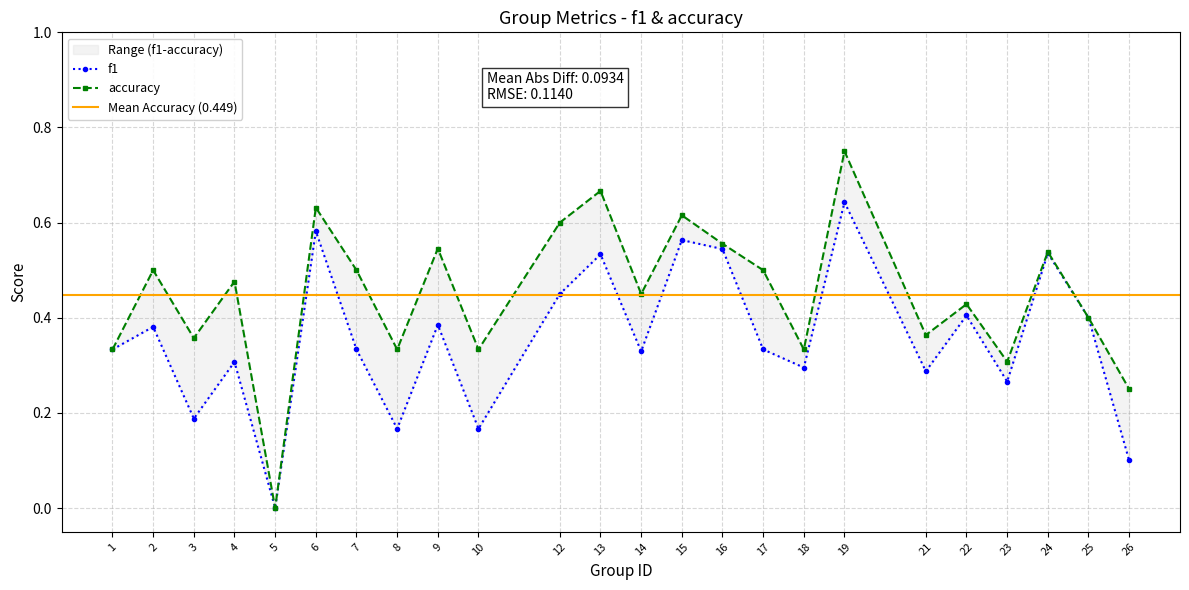

Reading left to right, transcribe all the data shown in this chart.

f1: 0.3	0.4	0.2	0.3	0.0	0.6	0.3	0.2	0.4	0.2	0.5	0.5	0.3	0.6	0.5	0.3	0.3	0.6	0.3	0.4	0.3	0.5	0.4	0.1
accuracy: 0.3	0.5	0.4	0.5	0.0	0.6	0.5	0.3	0.5	0.3	0.6	0.7	0.5	0.6	0.6	0.5	0.3	0.8	0.4	0.4	0.3	0.5	0.4	0.2